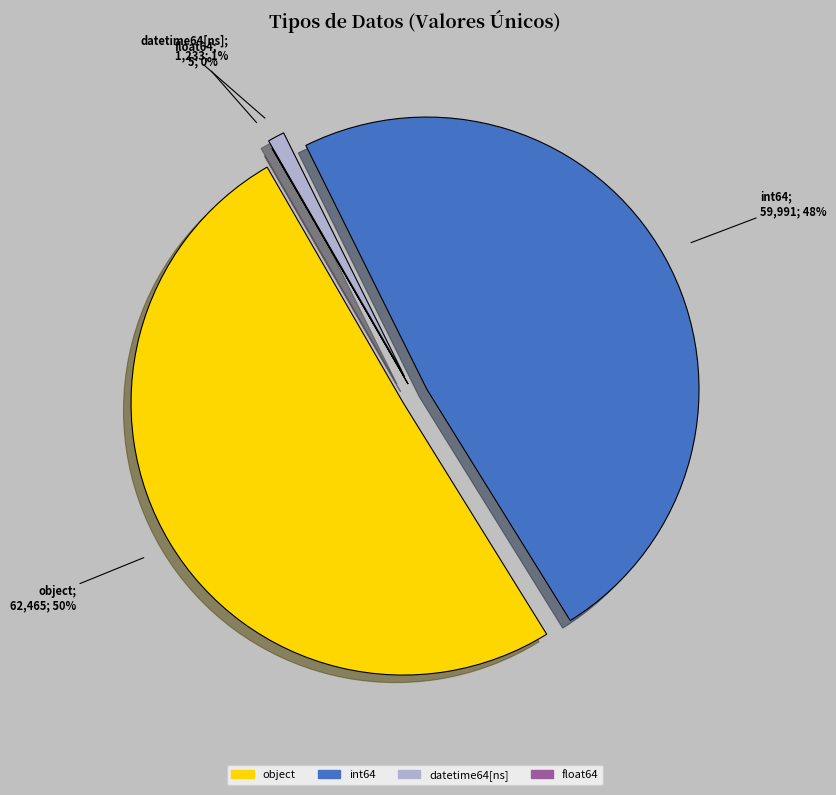

How much of the chart is everything except float64?

100.0%